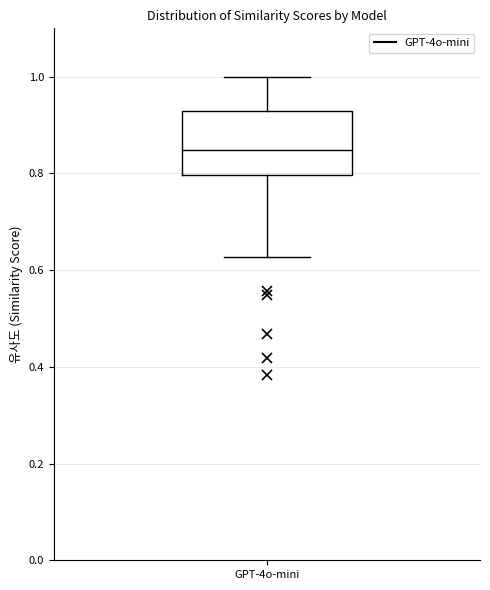

Transcribe this box plot: give where the median line is, the range the box spans, and where the two whiskers end, as read against the y-axis. The values are not printed on the chart, so give them approximately, as read against the axis.

median 0.84, box 0.80 to 0.92, whiskers 0.62 to 1.00